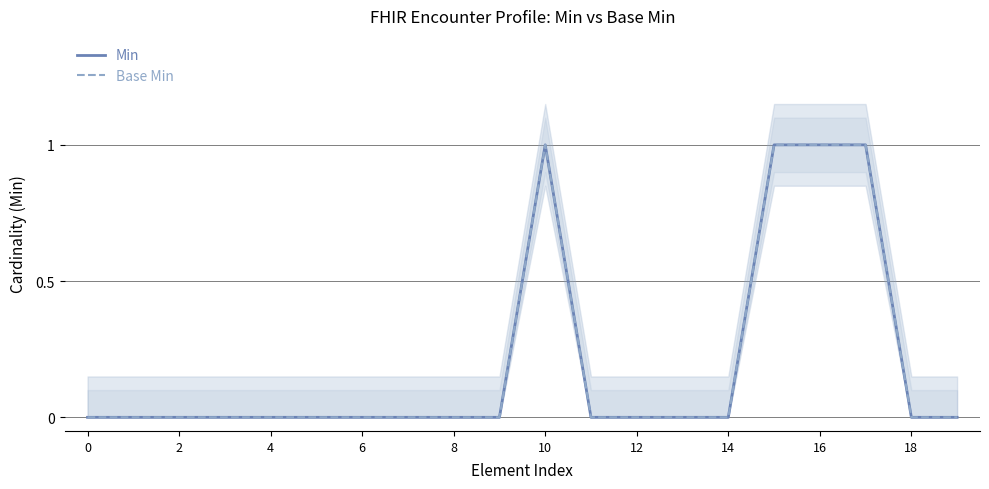

True or false: Min and Base Min cross at least once.

False